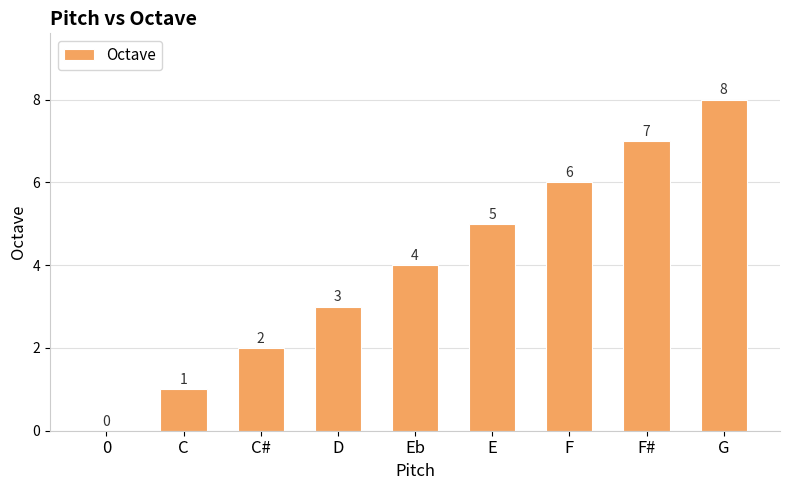

What is the change in value from D to Eb?

+1